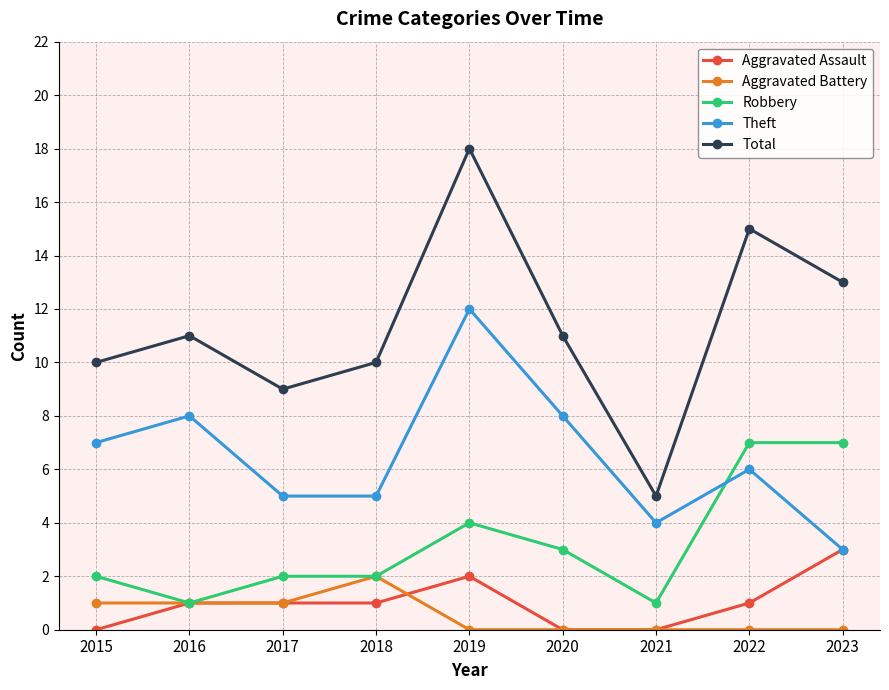

At how many categories does at least one series exceed 17?

1